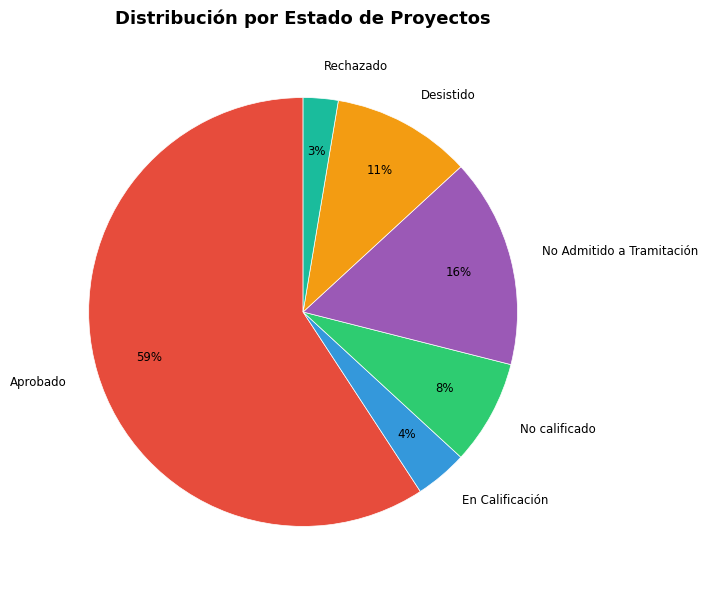

To the nearest percent, what is the difference between the No Admitido a Tramitación and No calificado slice percentages?

8%